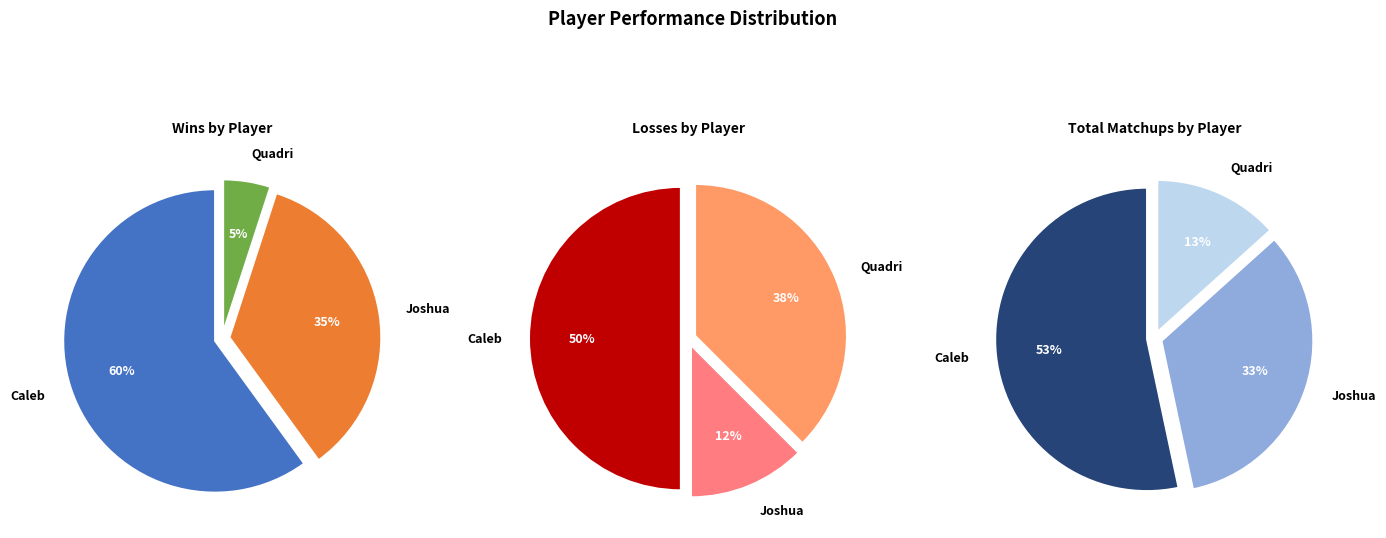

What percentage do Joshua and Quadri together represent?

40.0%